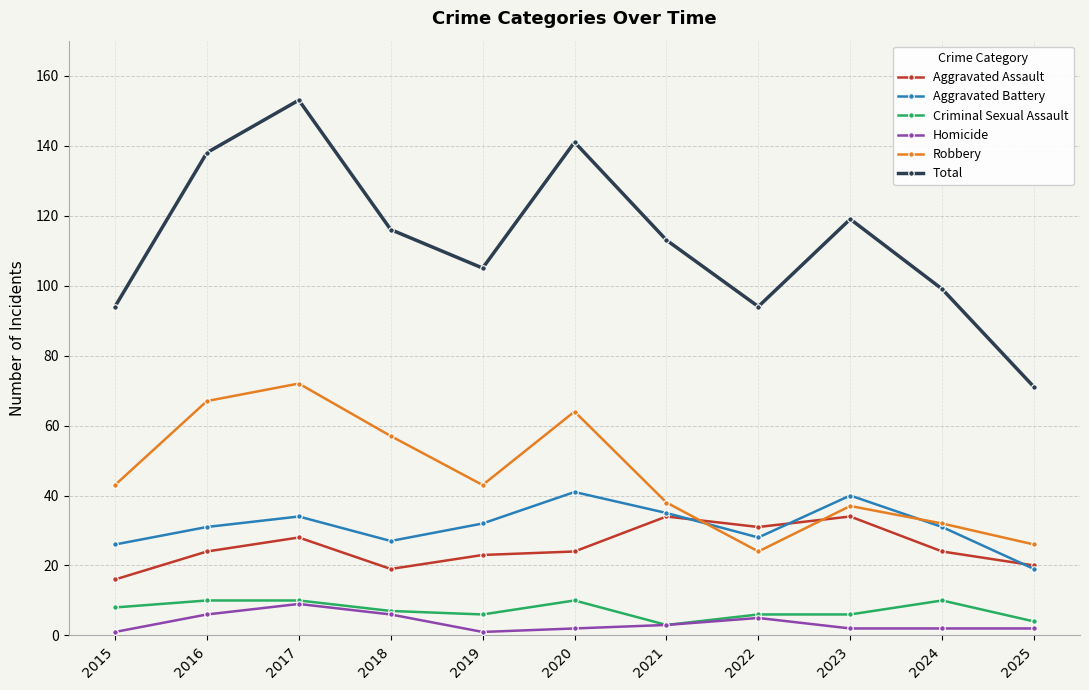

The value of Aggravated Assault at 2015 is 16. True or false?

True